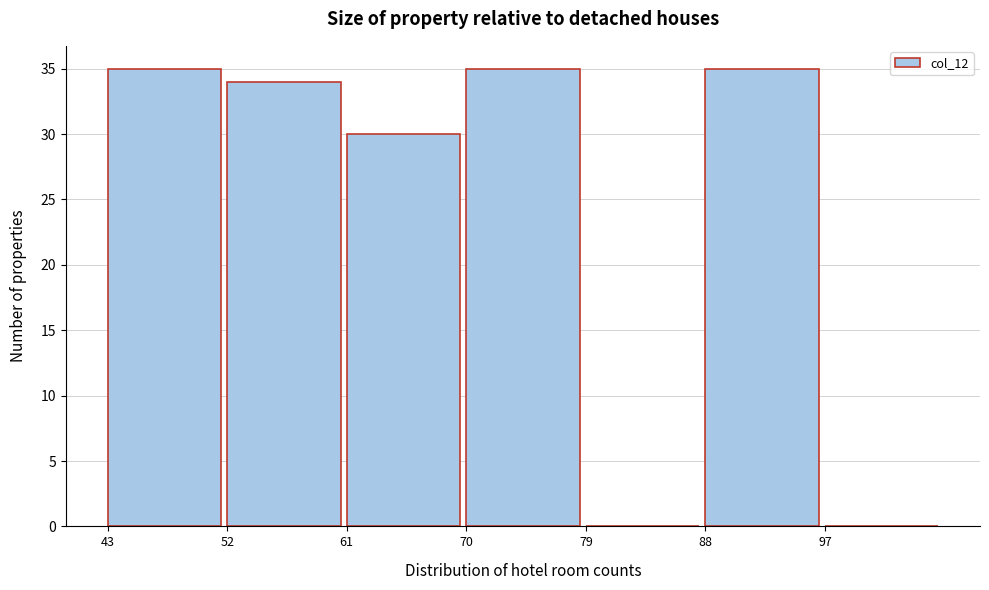

Reading left to right, transcribe this chart: for each bar, give the range it covers on the x-axis and its height. The values are not printed on the chart, so give them approximately, as read against the axis.

43 to 52: 35
52 to 61: 34
61 to 70: 30
70 to 79: 35
79 to 88: 0
88 to 97: 35
97 to 106: 0